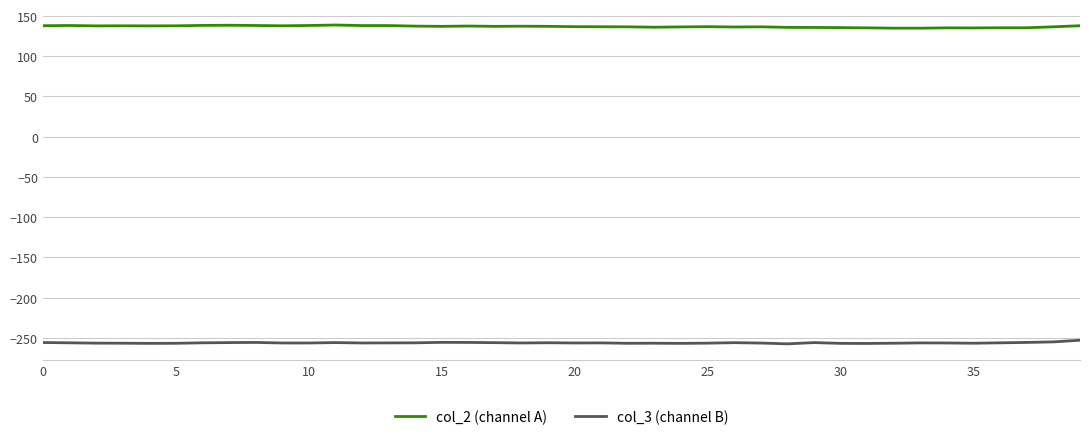

True or false: col_3 (channel B) and col_2 (channel A) intersect in this chart.

False